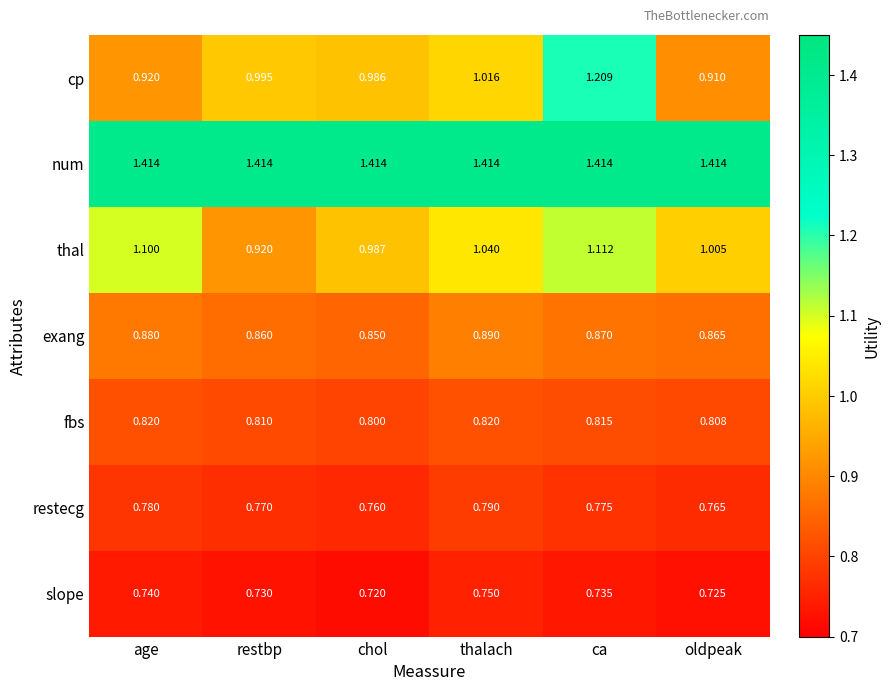

Where does the thal series first go above 1?

age